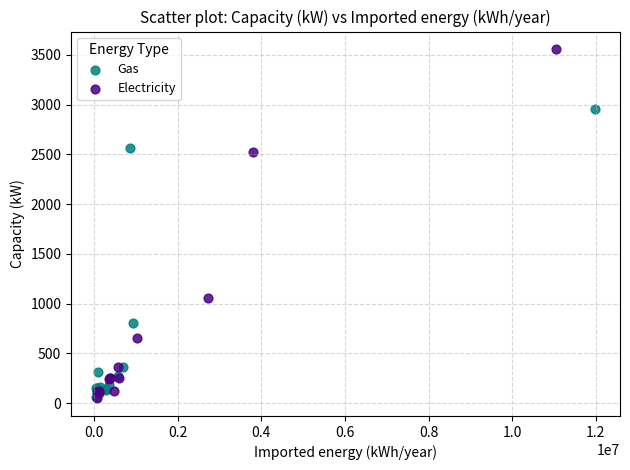

Which series has the largest Y range (max minus min)?

Electricity